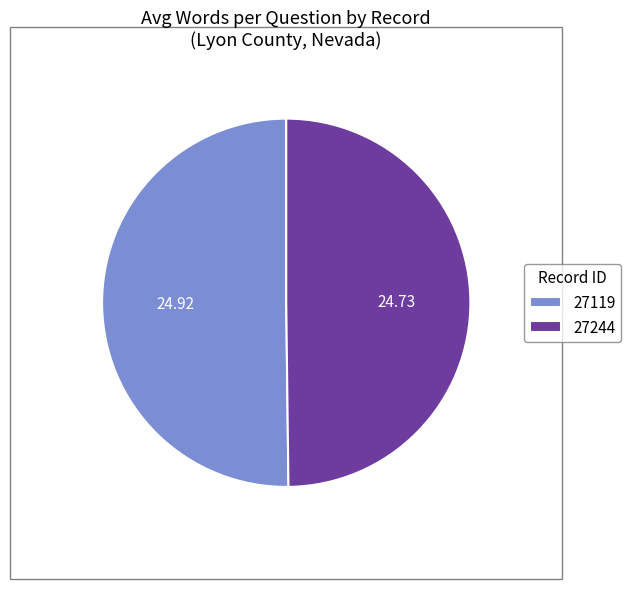

Is the sum of 27119 and 27244 greater than half?

Yes